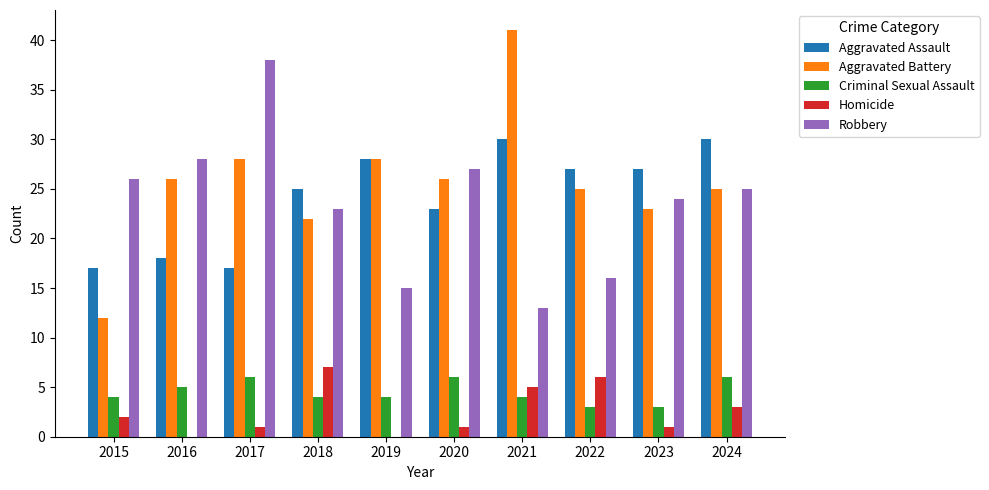

What is the sum of the Robbery values at 2016 and 2024?

53